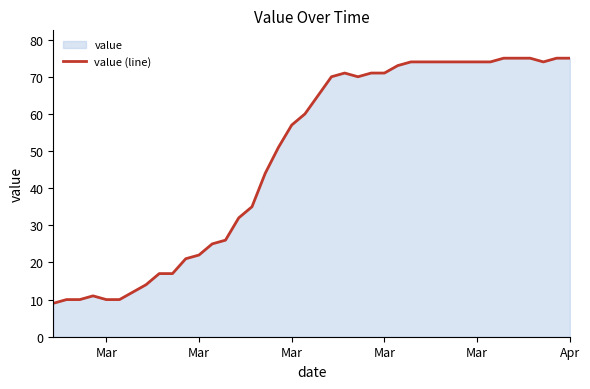

What is the label of the 3rd point from the left?

Mar